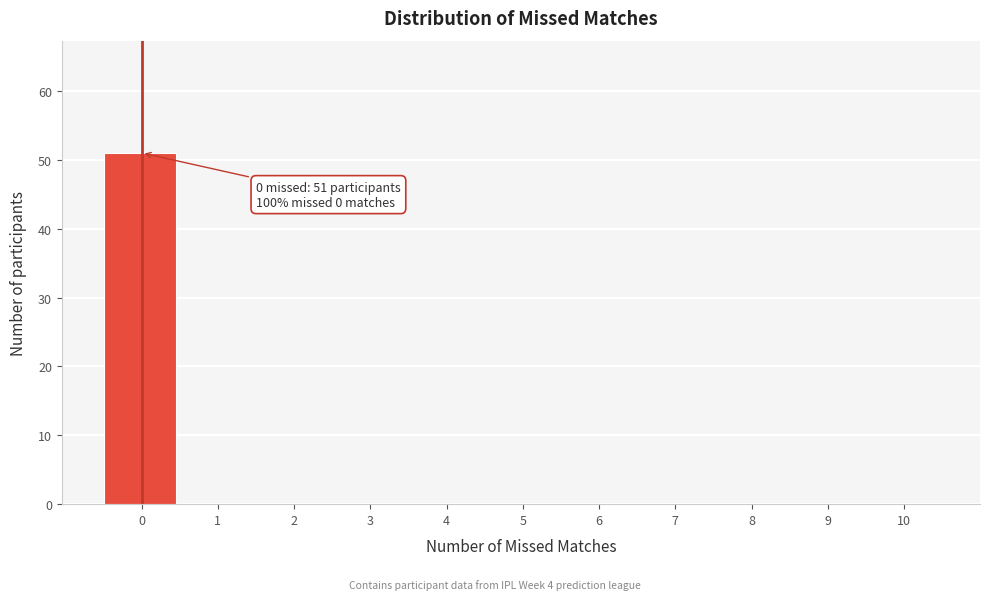

Reading right to left, list all the values displayed in this chart.

10=0	9=0	8=0	7=0	6=0	5=0	4=0	3=0	2=0	1=0	0=51